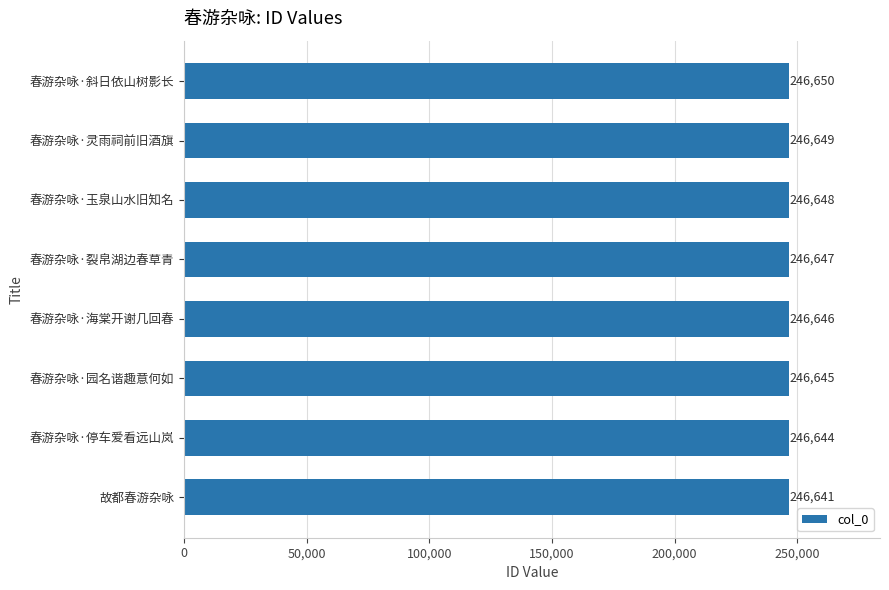

What is the ratio of the value at 春游杂咏·园名谐趣意何如 to the value at 春游杂咏·停车爱看远山岚?

1.0